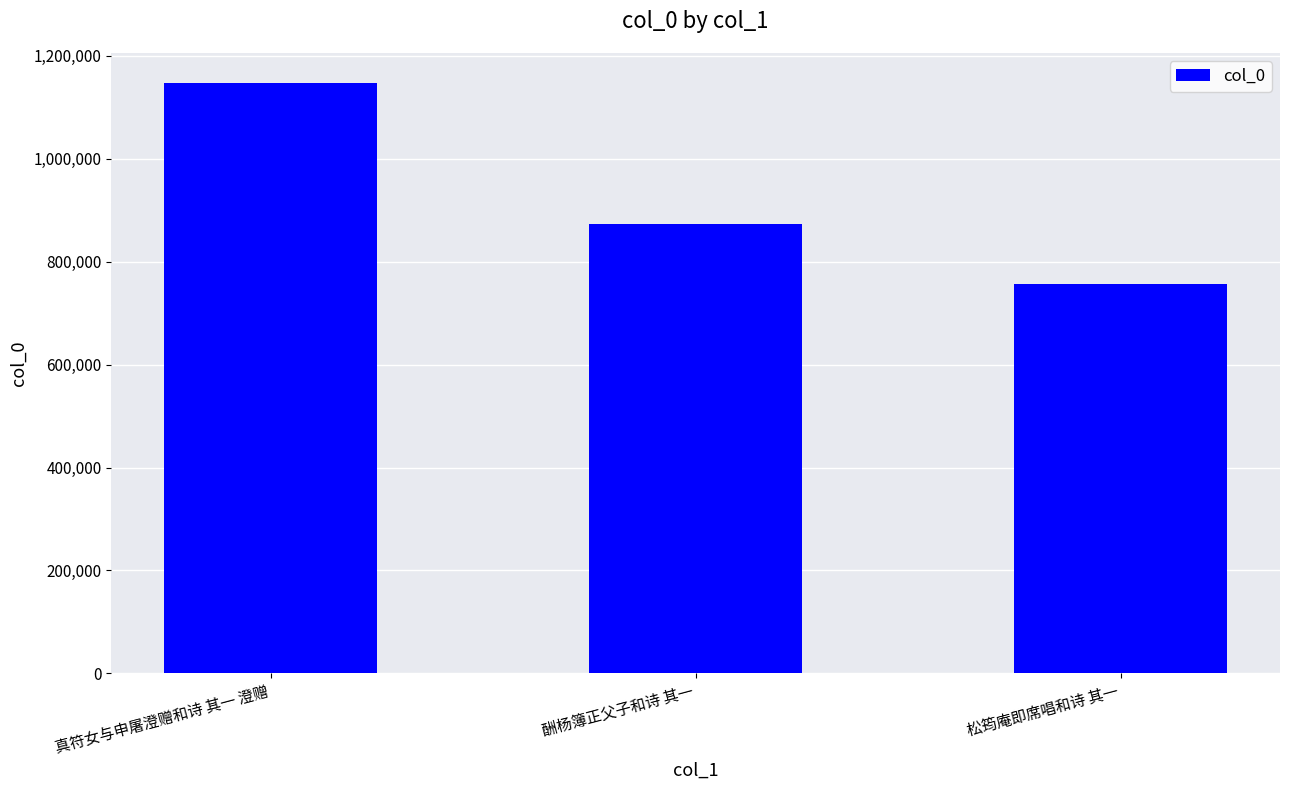

Reading left to right, list all the values displayed in this chart.

1148273	872448	757088